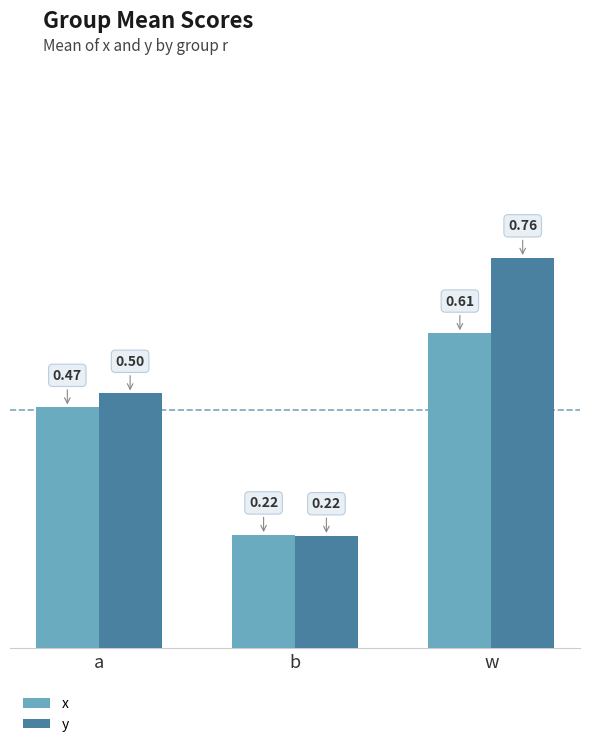

What is the difference between the maximum and minimum values in the y series?

0.5